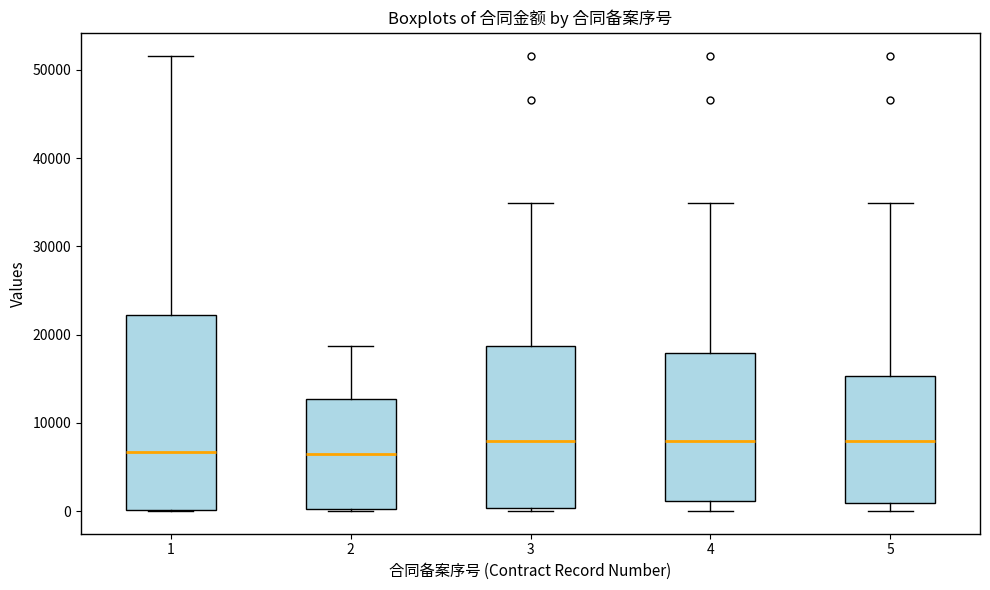

Reading left to right, read every box against the y-axis: the position of its median line, the range the box covers, and the ends of its whiskers. The values are not printed on the chart, so give them approximately, as read against the axis.

1: median 7000, box 0 to 22000, whiskers 0 to 52000
2: median 7000, box 0 to 13000, whiskers 0 to 19000
3: median 8000, box 0 to 19000, whiskers 0 (just below the box's lower edge) to 35000
4: median 8000, box 1000 to 18000, whiskers 0 to 35000
5: median 8000, box 1000 to 15000, whiskers 0 to 35000